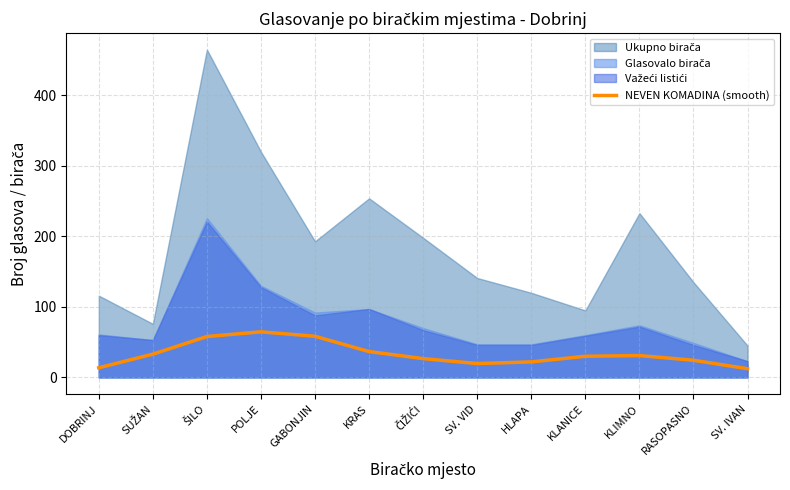

How many data points are less than 30?

6